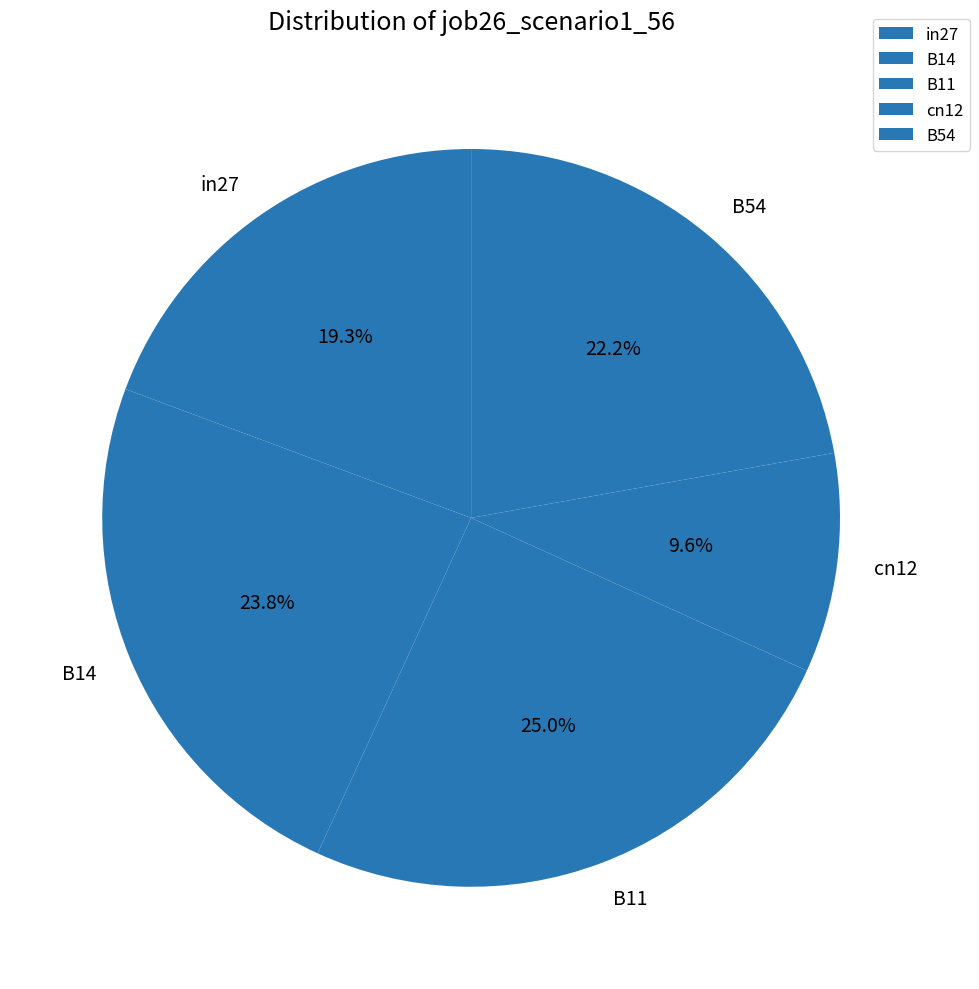

To the nearest percent, what is the difference between the largest and smallest slice percentages?

15%